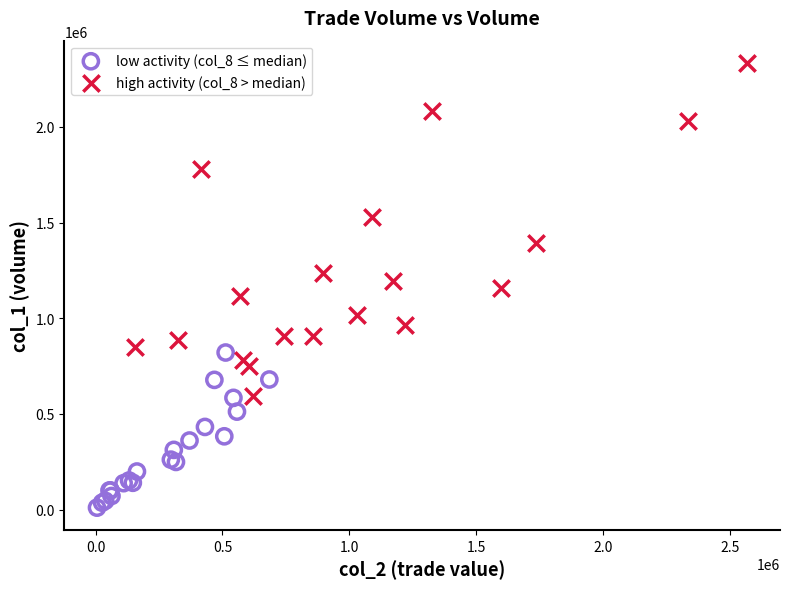

Which series has the largest Y range (max minus min)?

high activity (col_8 > median)